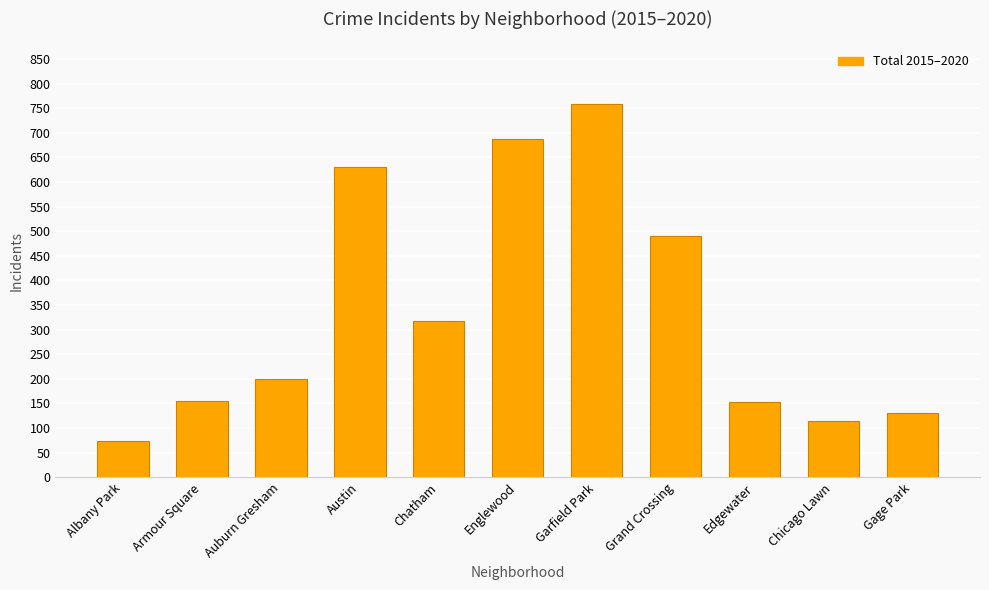

What is the sum of the values at Chicago Lawn and Armour Square?

268